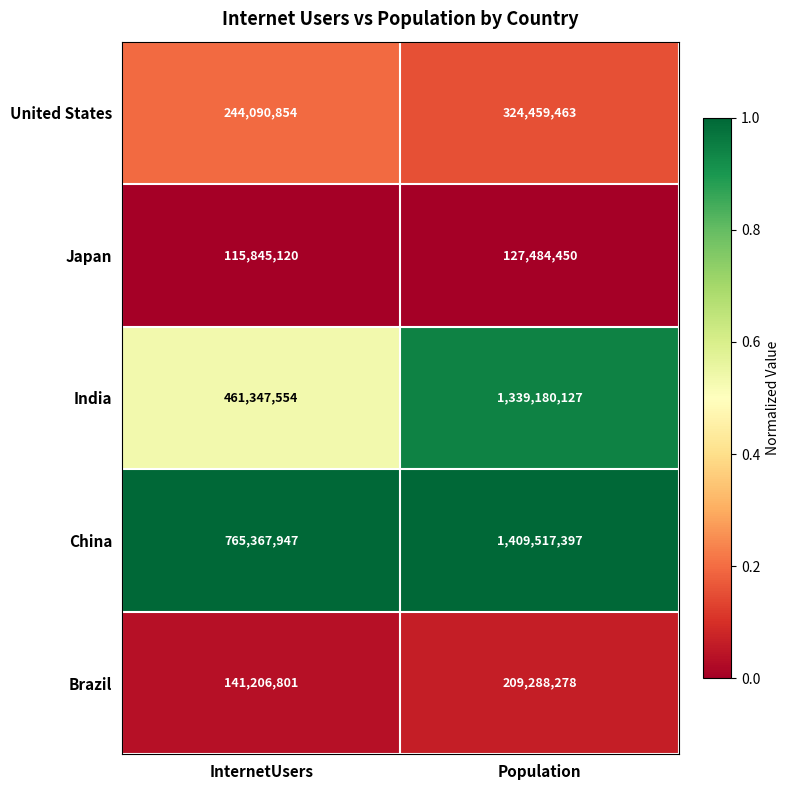

True or false: Japan has a value of 127484450 at Population.

True